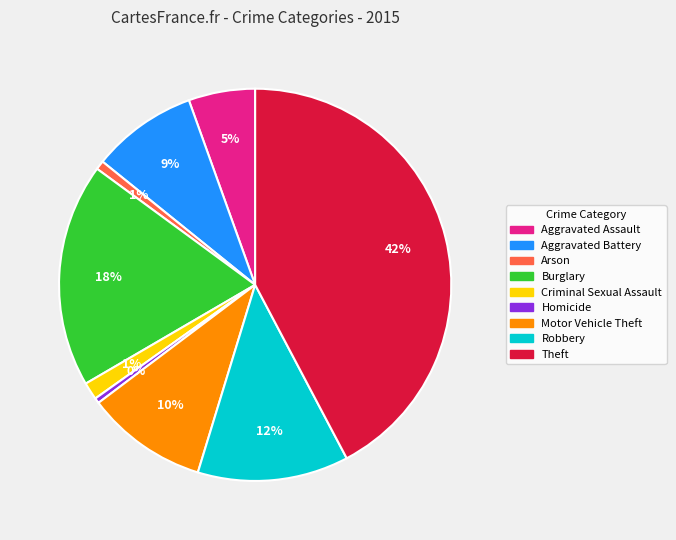

To the nearest percent, what percentage of the pie is Criminal Sexual Assault?

1%